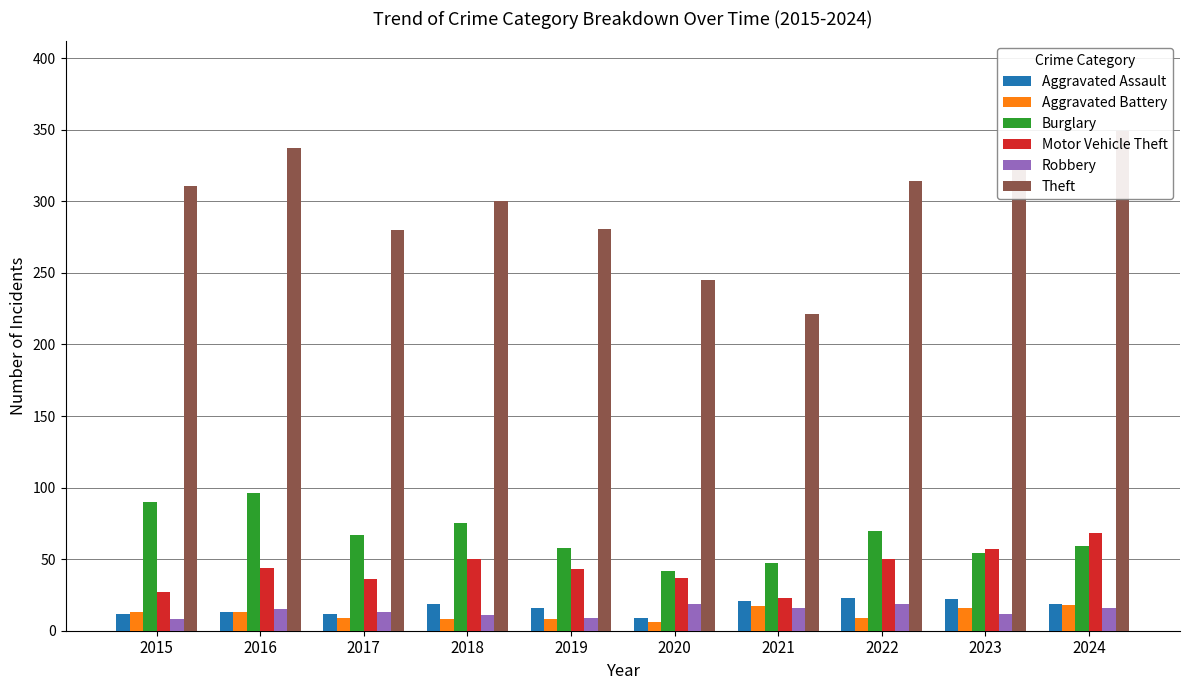

What is the sum of all Aggravated Battery values?

117